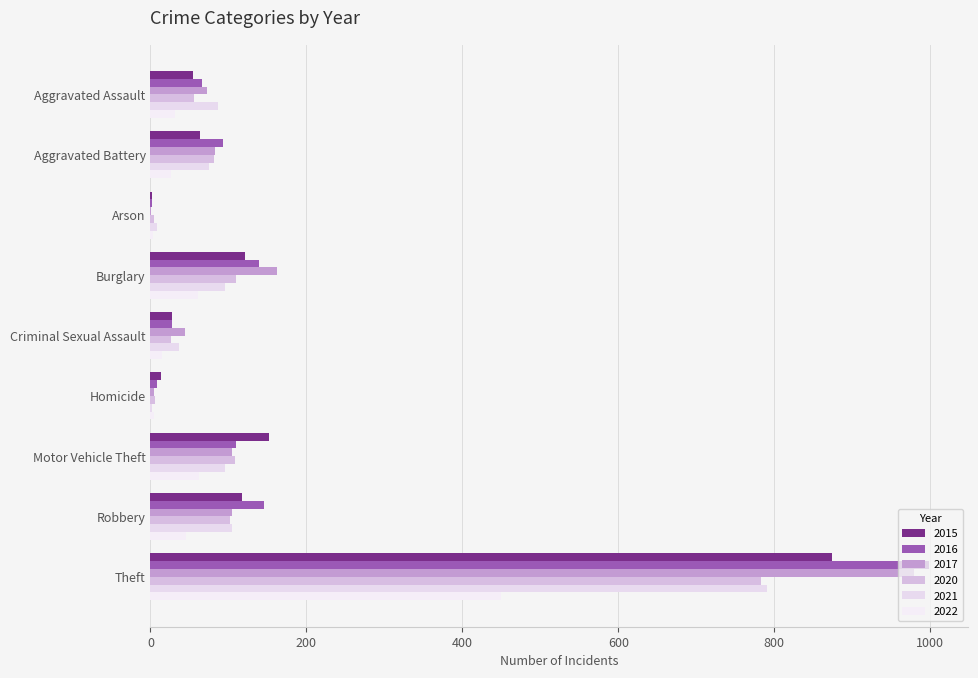

Reading left to right, transcribe all the data shown in this chart.

2015: 54	64	2	121	28	13	152	117	874
2016: 66	93	2	139	28	8	110	145	999
2017: 72	83	1	162	44	5	104	105	979
2020: 56	82	4	110	26	6	109	102	783
2021: 86	75	8	95	36	2	96	105	791
2022: 32	26	3	61	15	5	62	46	449